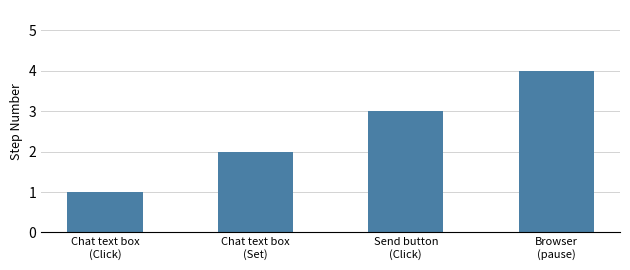

At which label is the value closest to 2?

Chat text box
(Set)